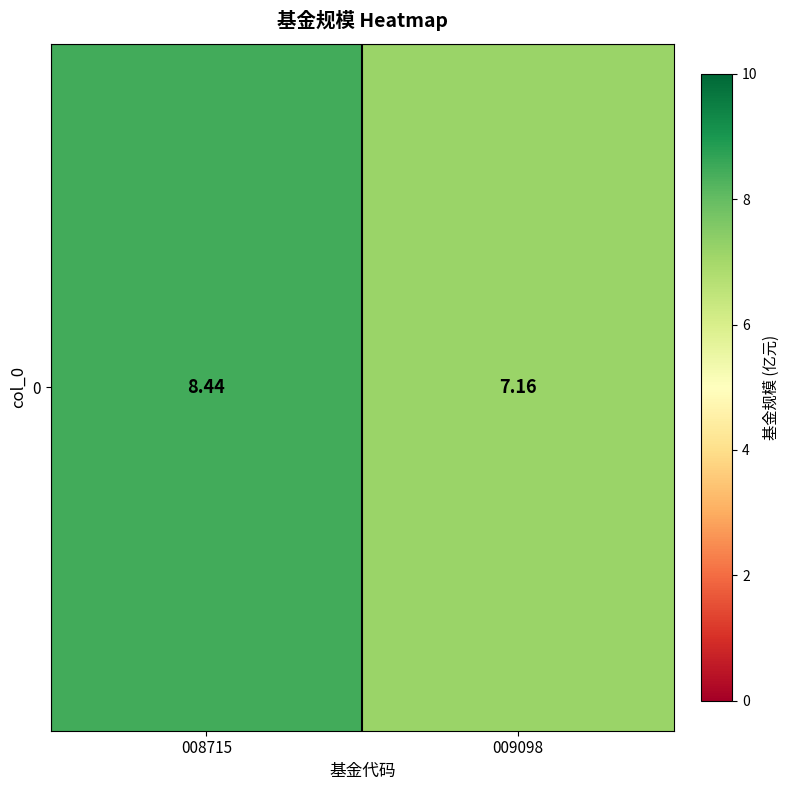

What is the maximum value shown in the chart?

8.4